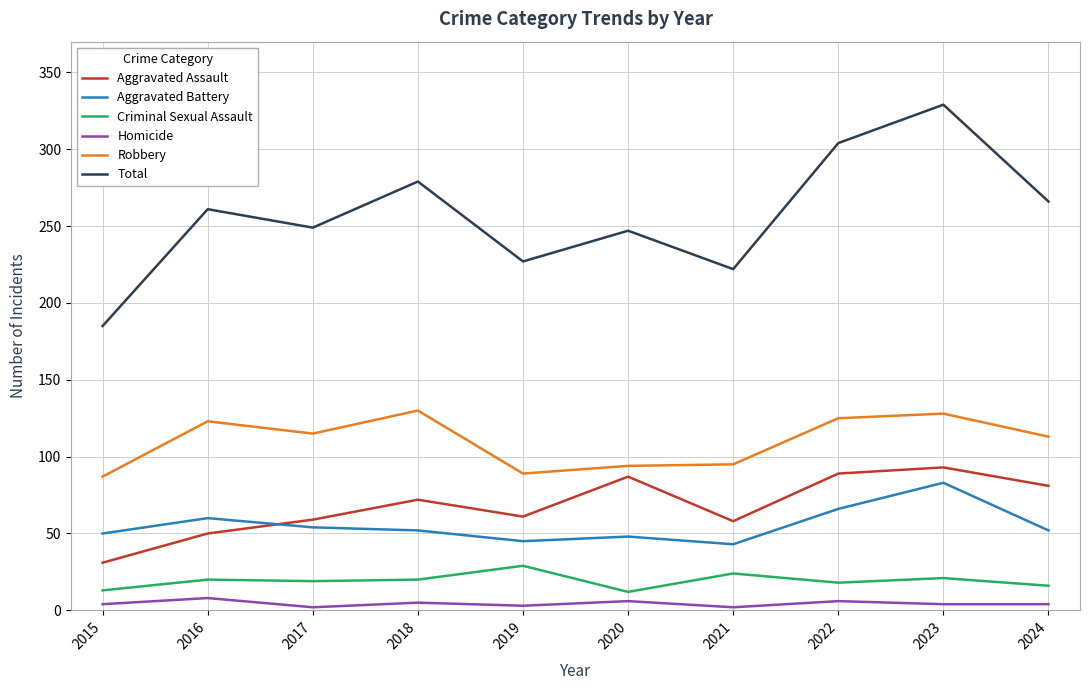

True or false: Criminal Sexual Assault and Robbery intersect in this chart.

False